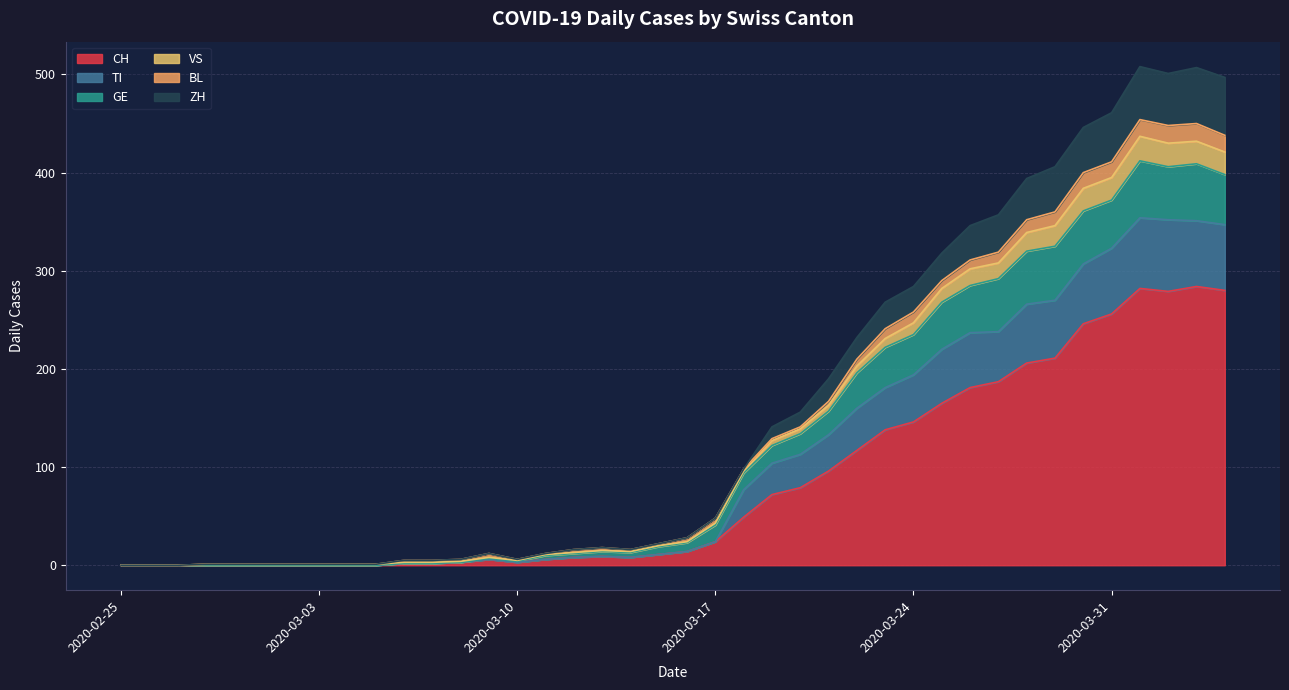

True or false: ZH and GE cross at least once.

False